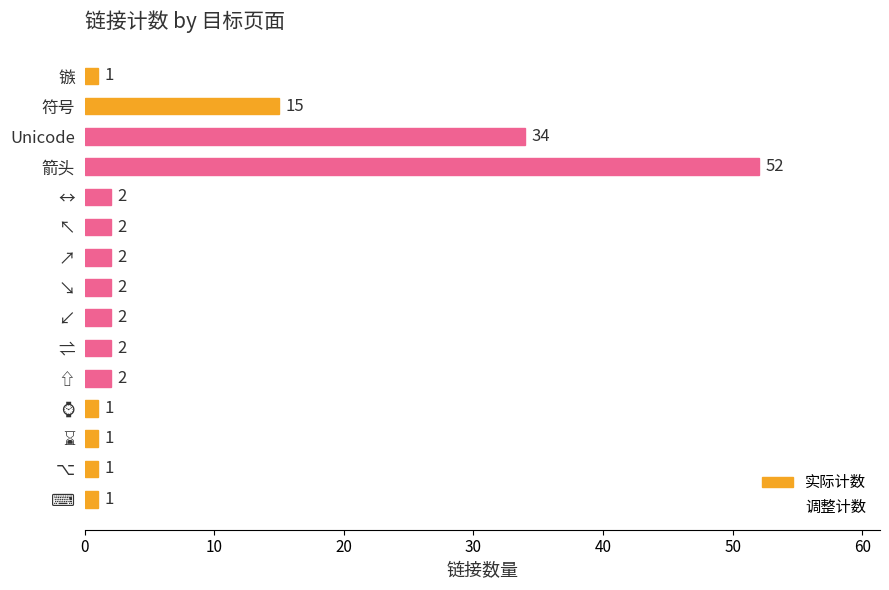

At which label is the value closest to 26?

Unicode